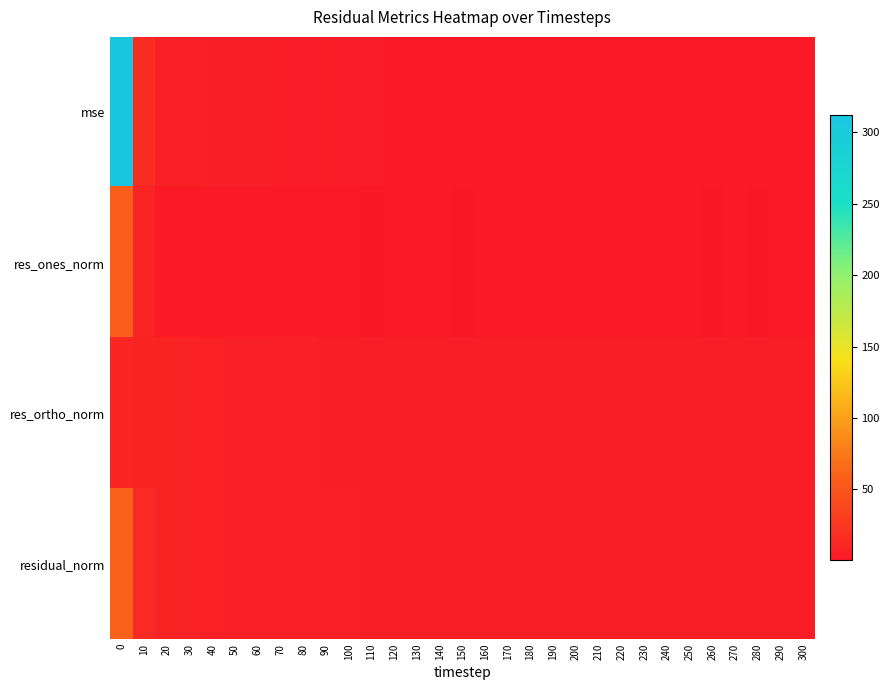

Which series has the widest spread of values?

mse